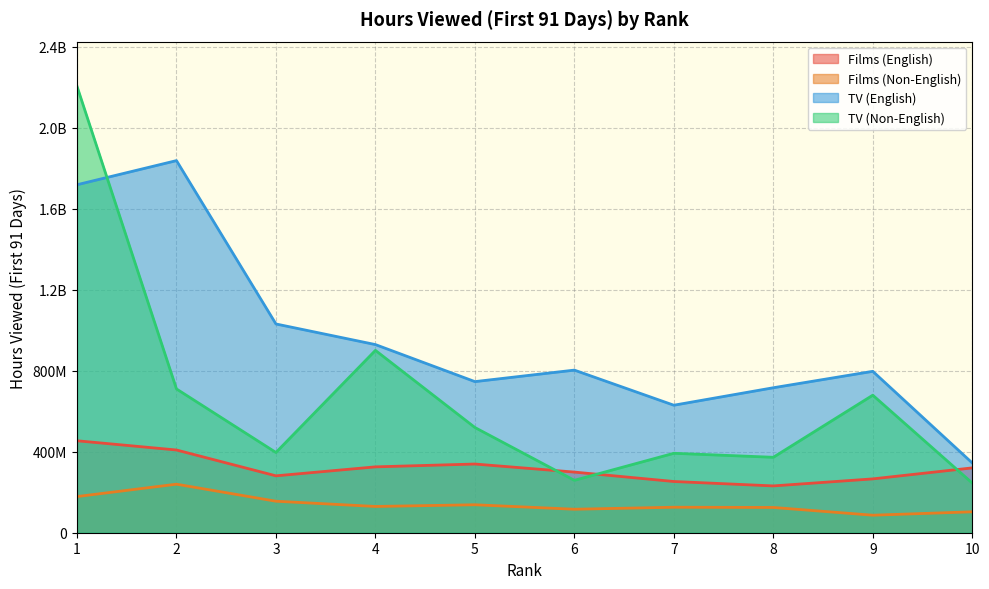

At which category does TV (English) reach its first local peak?

2